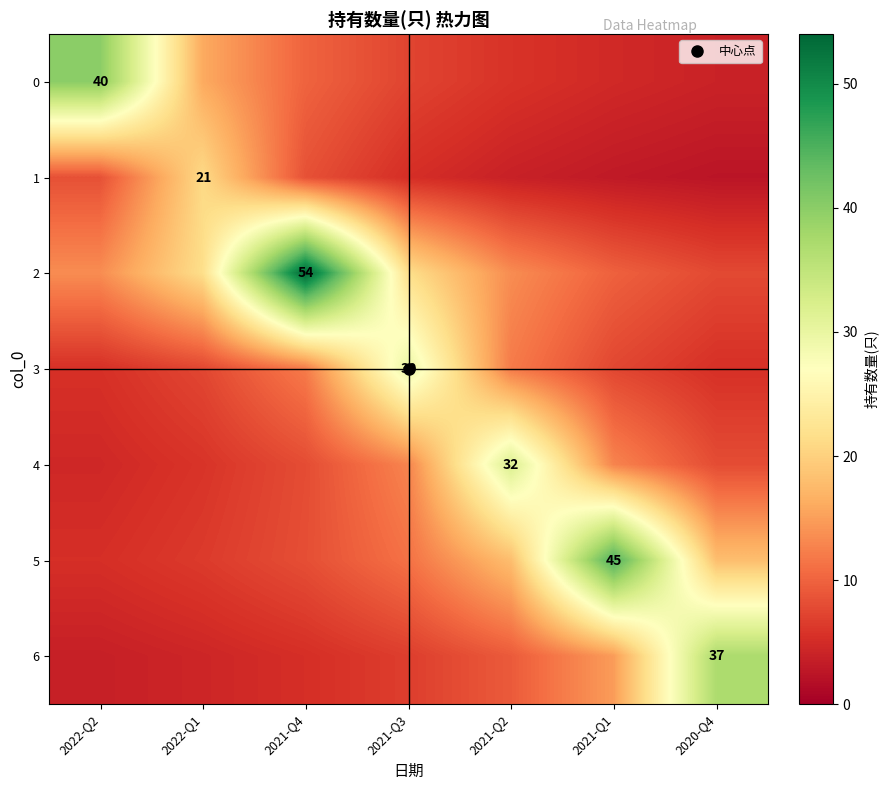

At which category is the sum across all series the highest?

2021-Q4